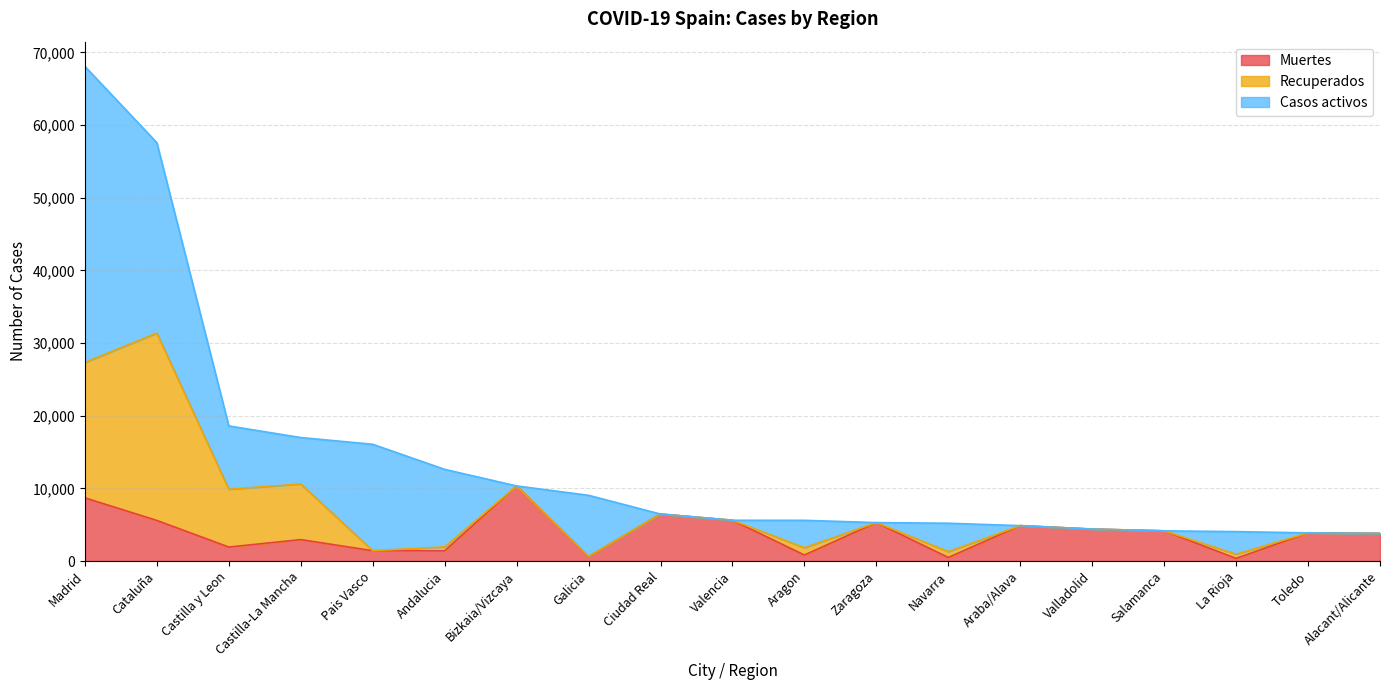

In Recuperados, how many points are higher than both neighbors (excluding endpoints)?

6